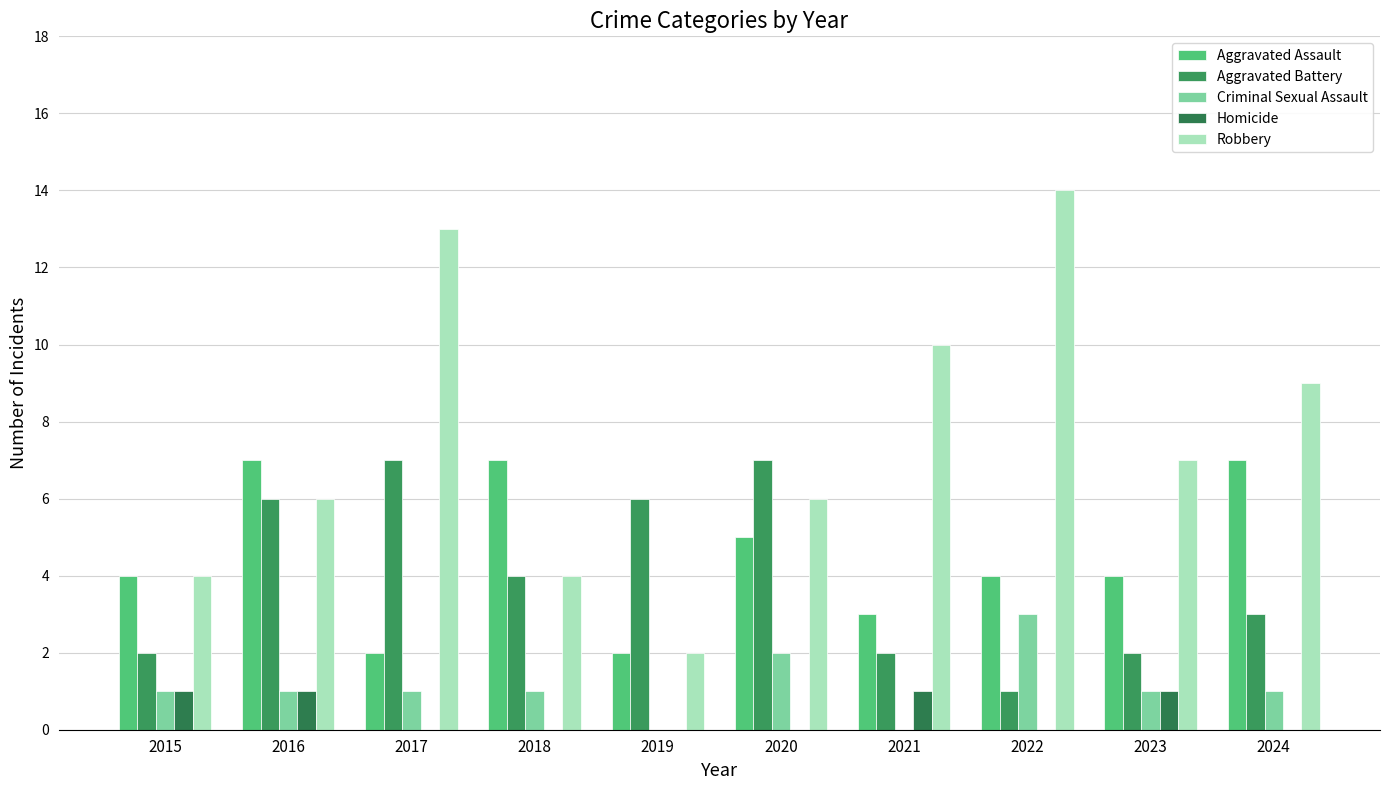

Are the bars grouped side by side (vs. stacked)?

Yes